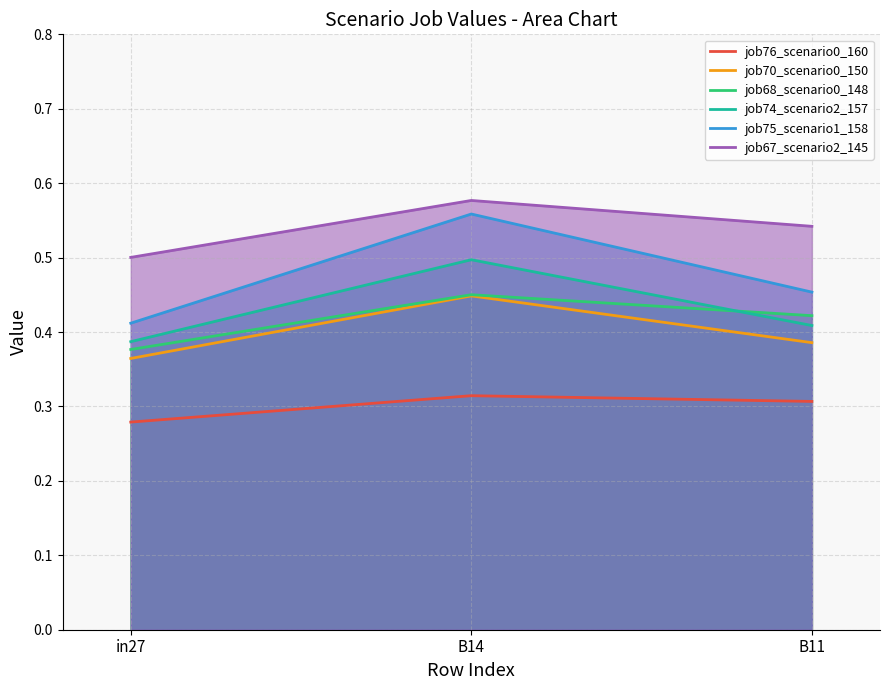

Is it true that job76_scenario0_160 equals 0.3 at in27?

True